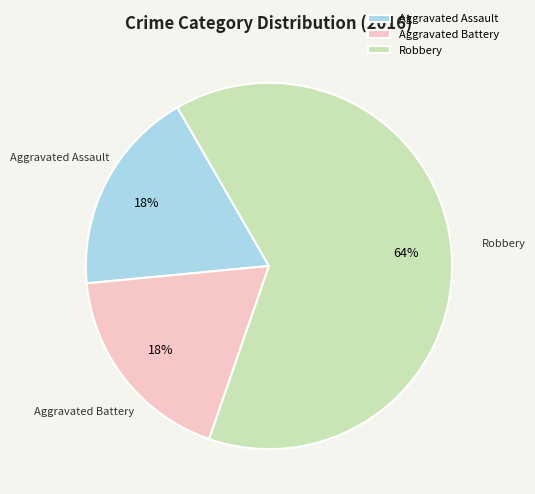

Which has a higher value, Robbery or Aggravated Battery?

Robbery